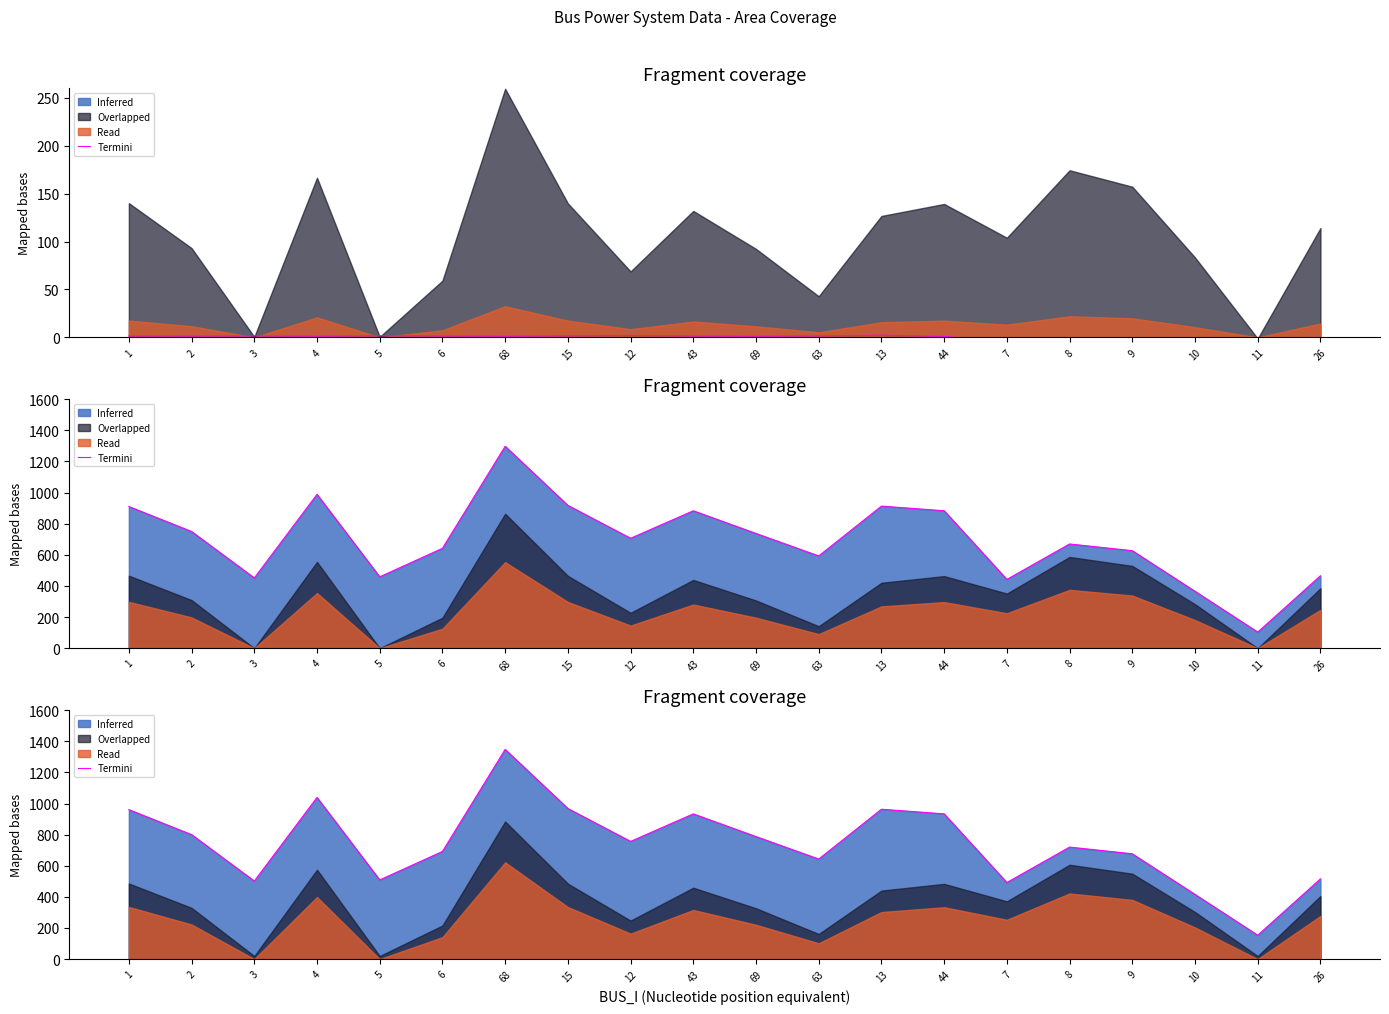

Where does the data first go above 756?

1